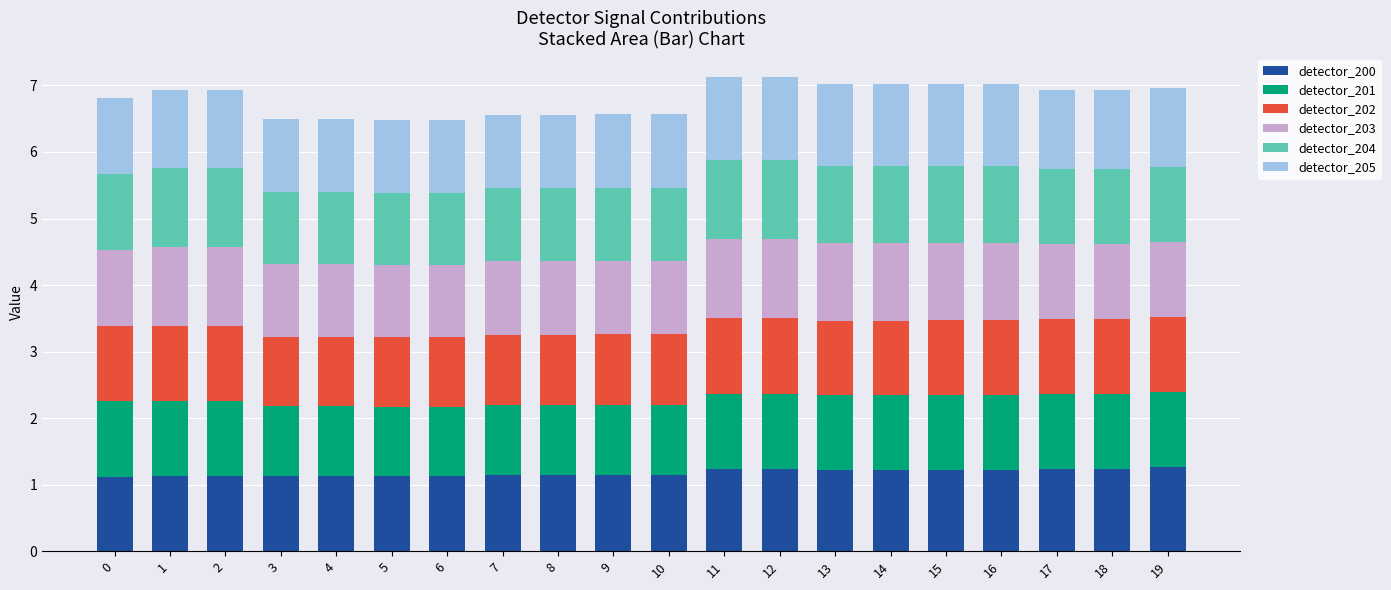

What is the highest value of the detector_200 series?

1.3